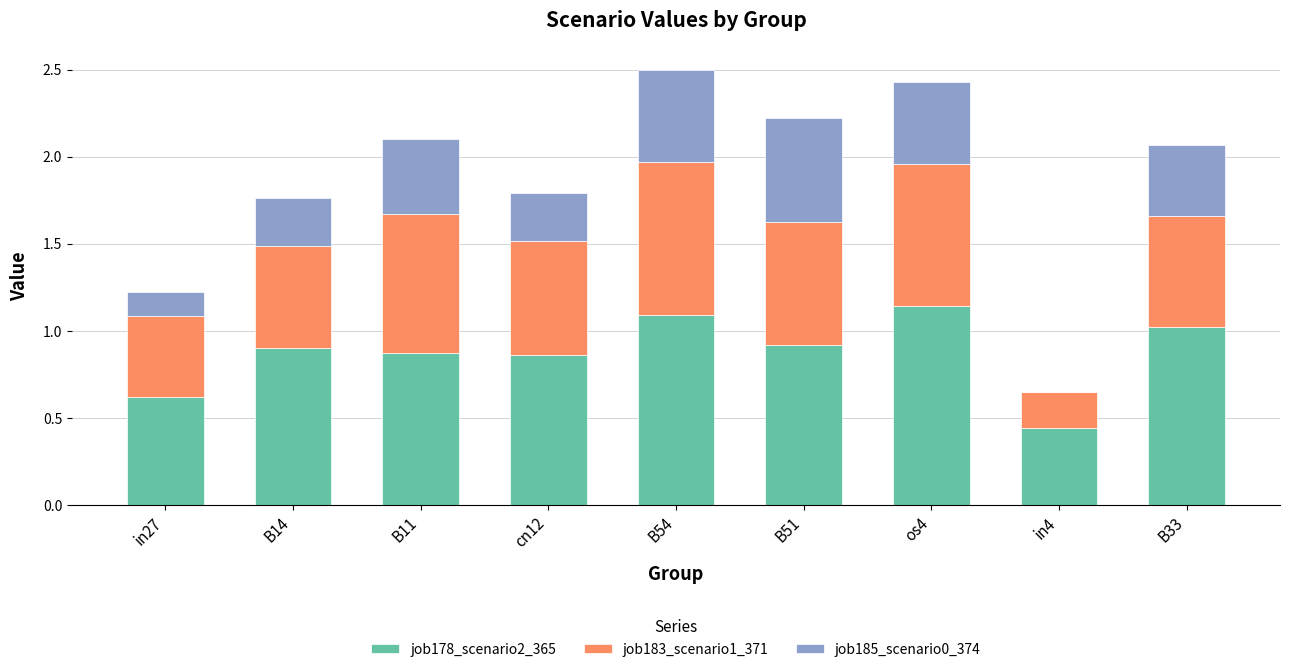

At which category is the sum across all series the highest?

B54